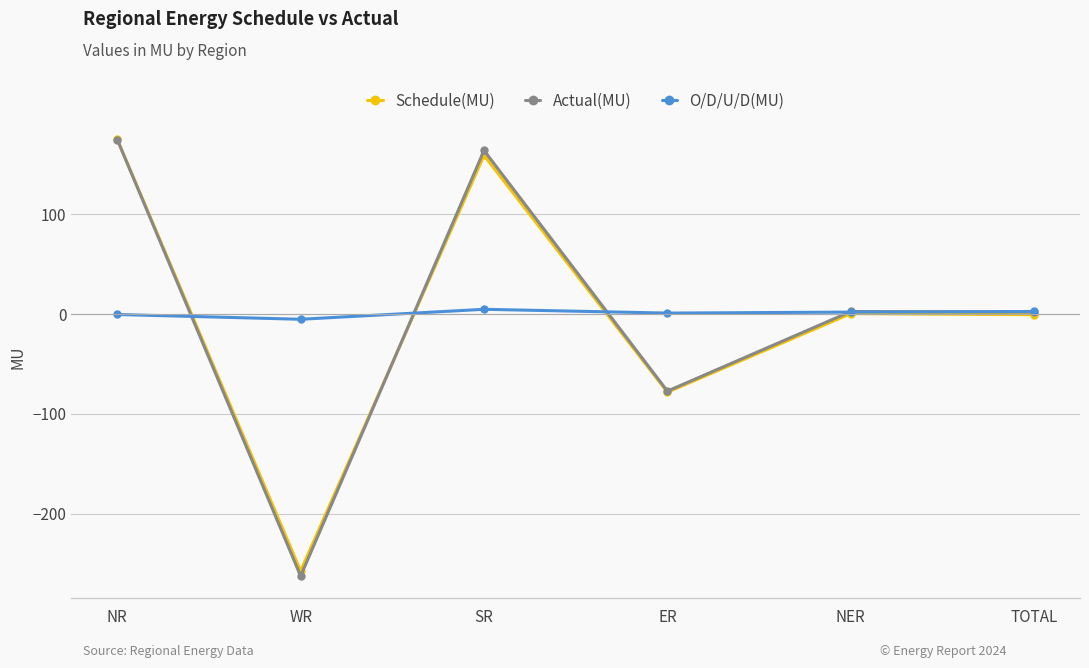

What is the smallest value displayed?

-262.5